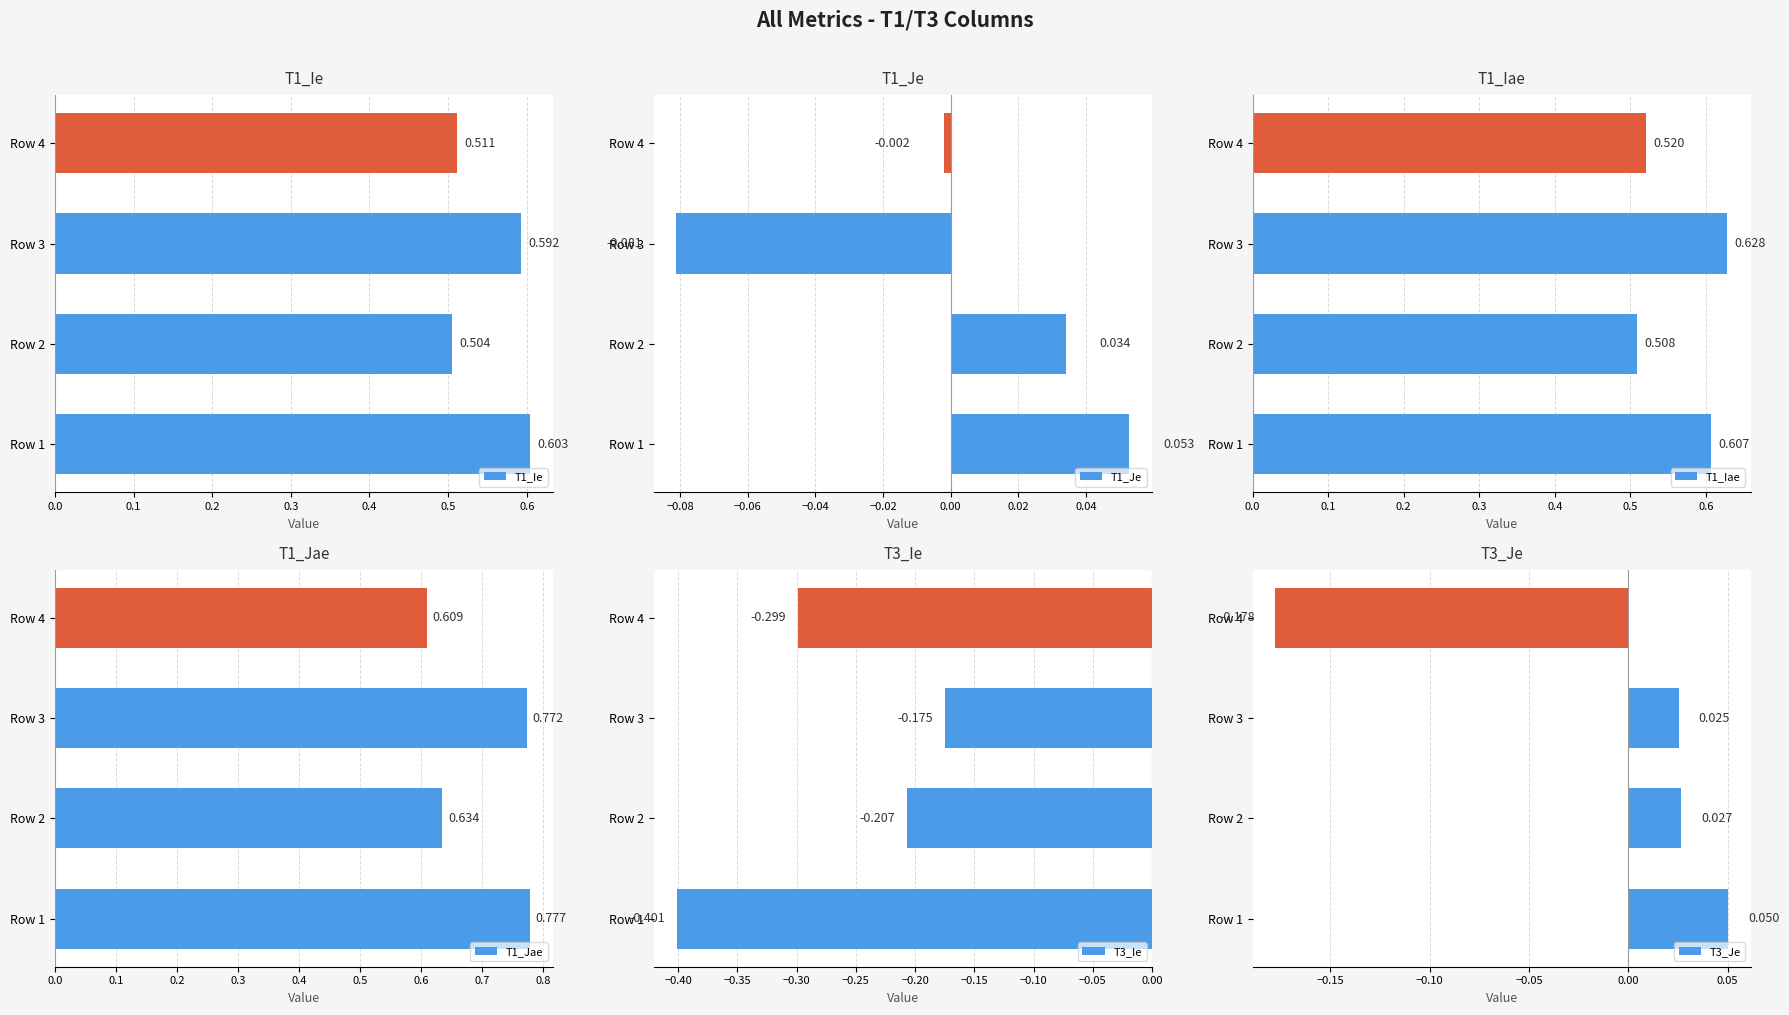

What is the lowest value of the T3_Ie series?

-0.4